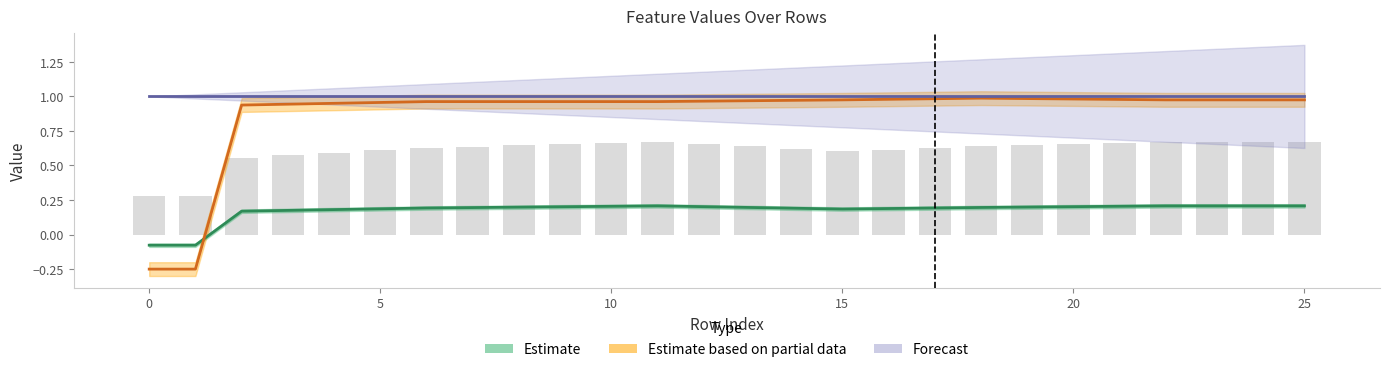

At 25, list the series in order from smallest to largest.

Estimate, Estimate based on partial data, Forecast